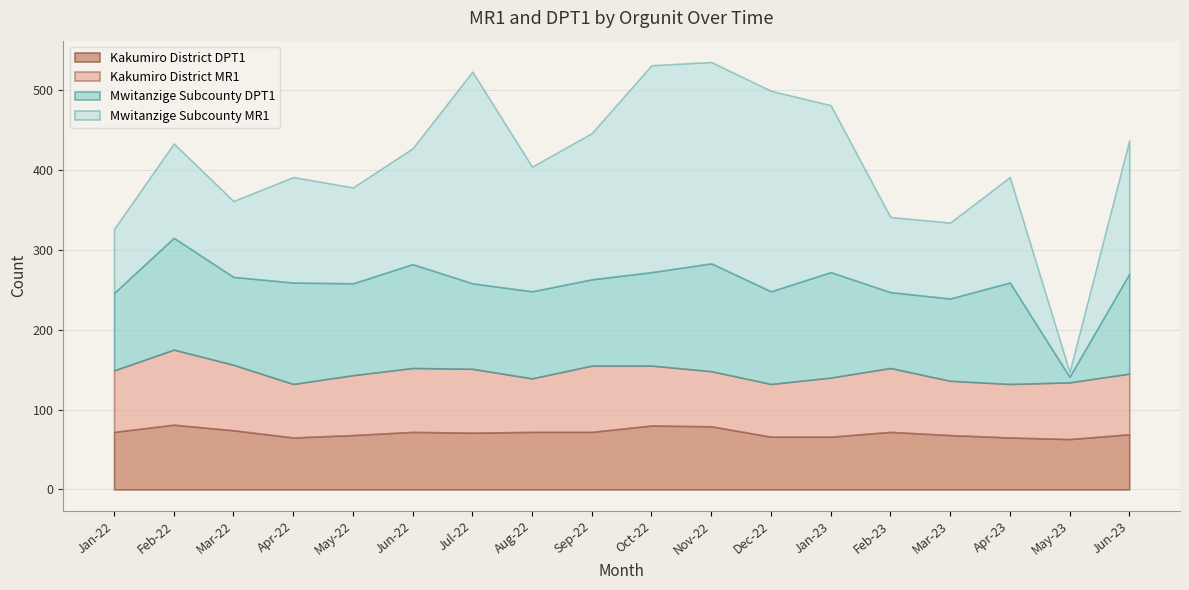

Does the chart display data point markers on the line(s)?

No